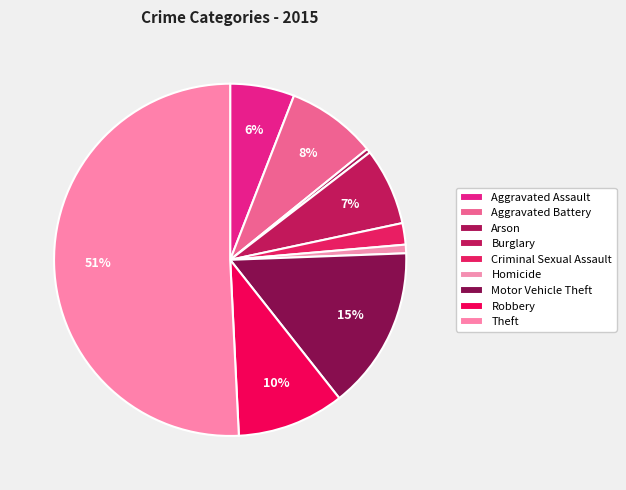

How many segments does this pie chart have?

9